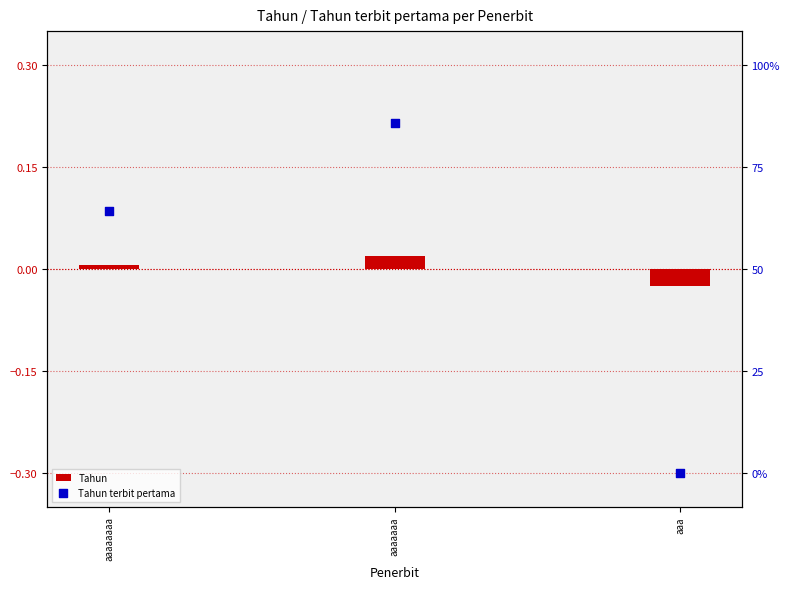

What is the total value across all series at aaaaaaaa?

0.1